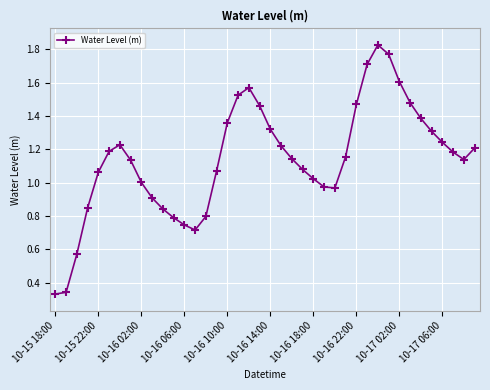

What is the sum of all values?

45.7